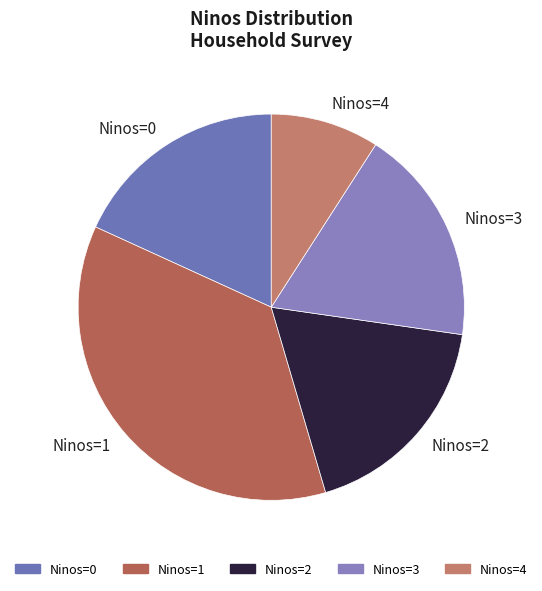

How many slices are in this pie chart?

5